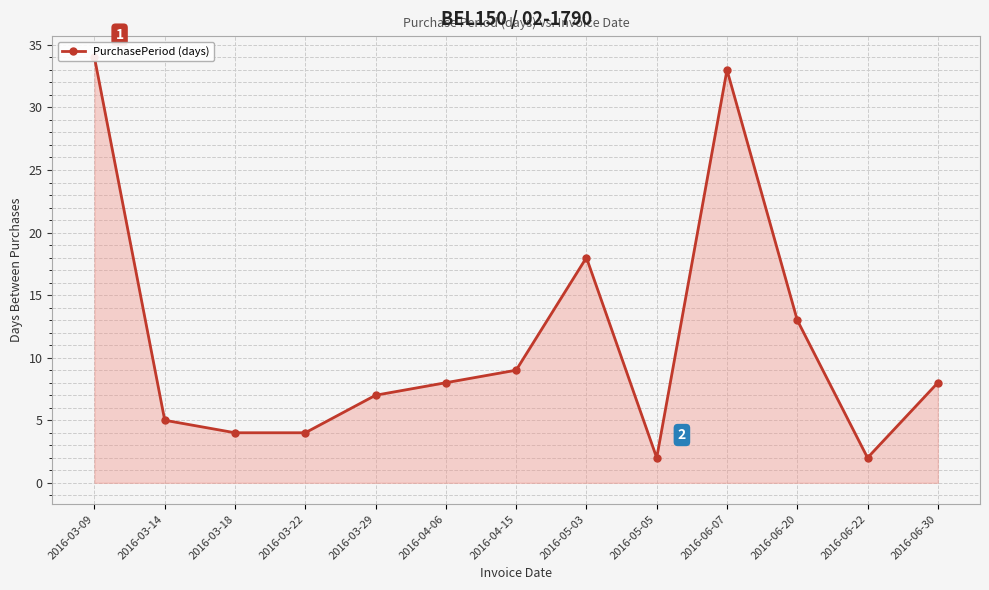

What is the change in value from 2016-03-09 to 2016-04-15?

-25